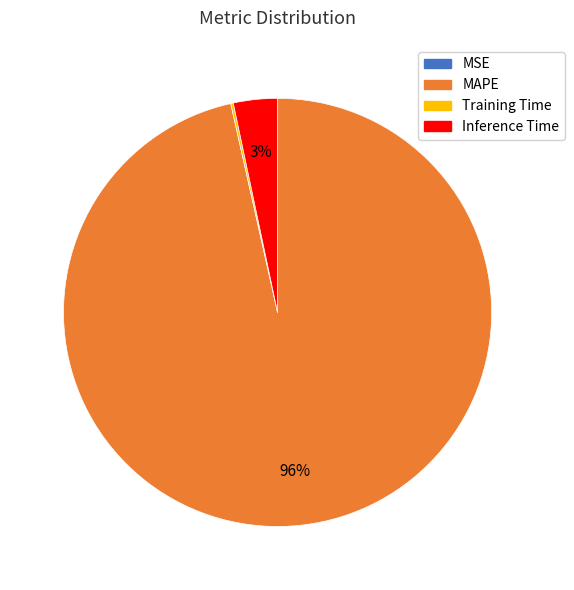

To the nearest percent, what is the average slice percentage?

25%